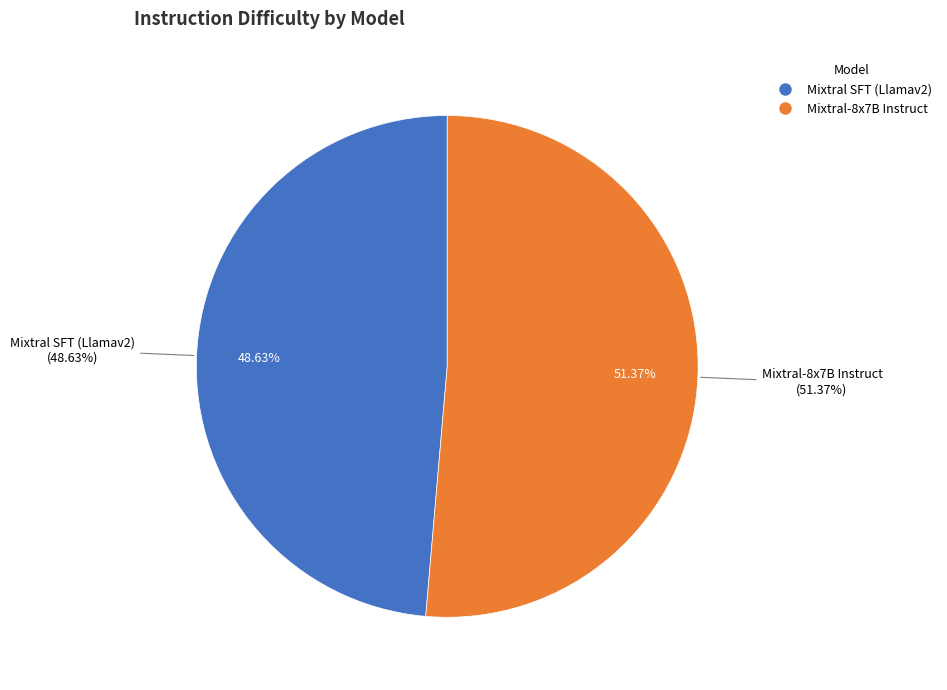

Count the number of slices in the pie.

2